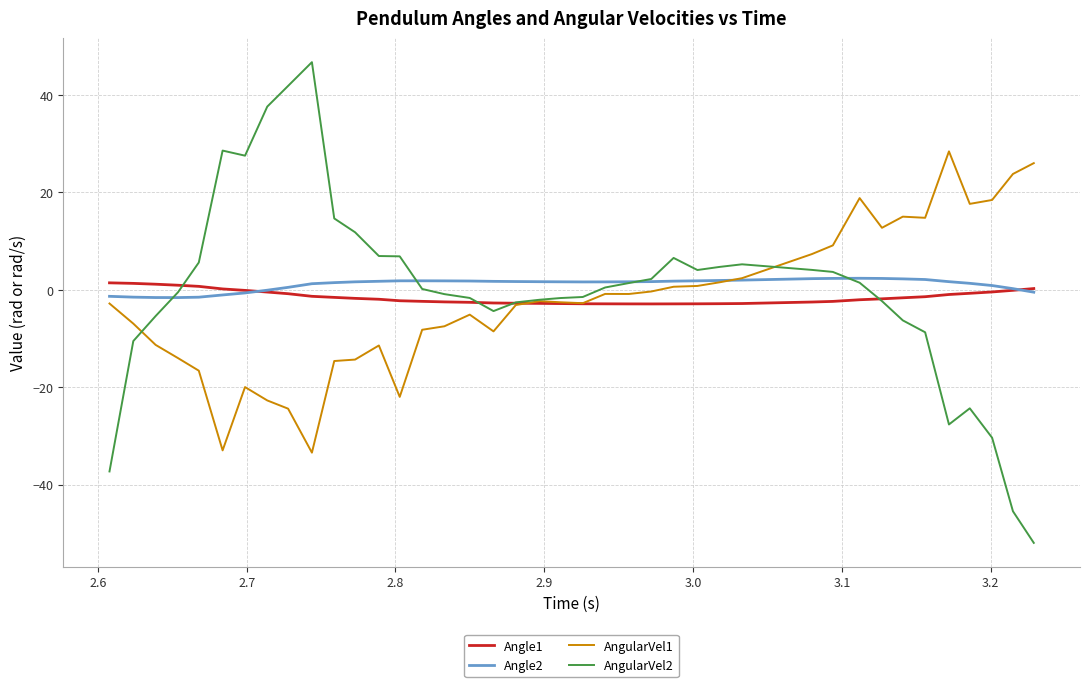

Which series has the largest total across all categories?

Angle2